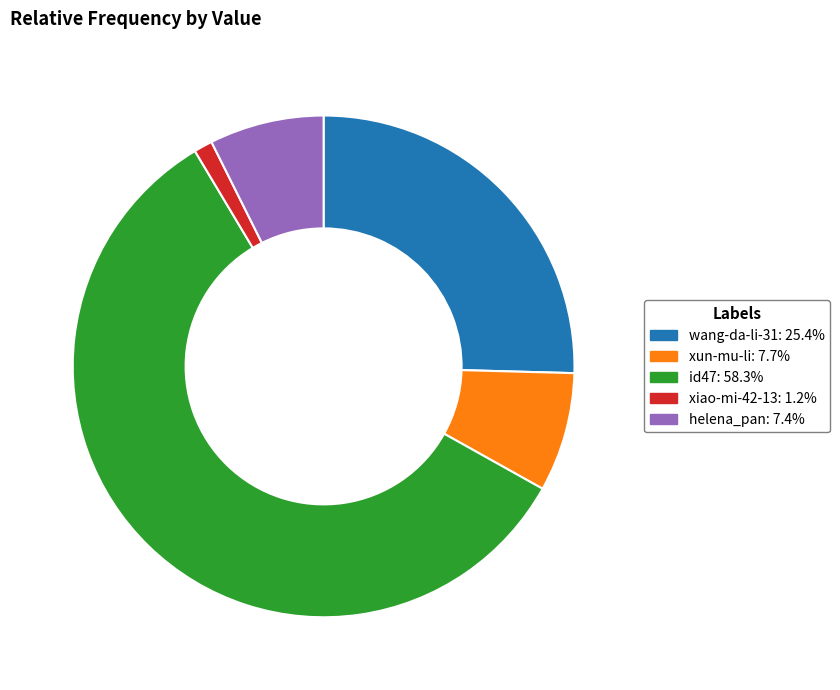

Approximately how many times larger is the value at helena_pan compared to wang-da-li-31?

0.3